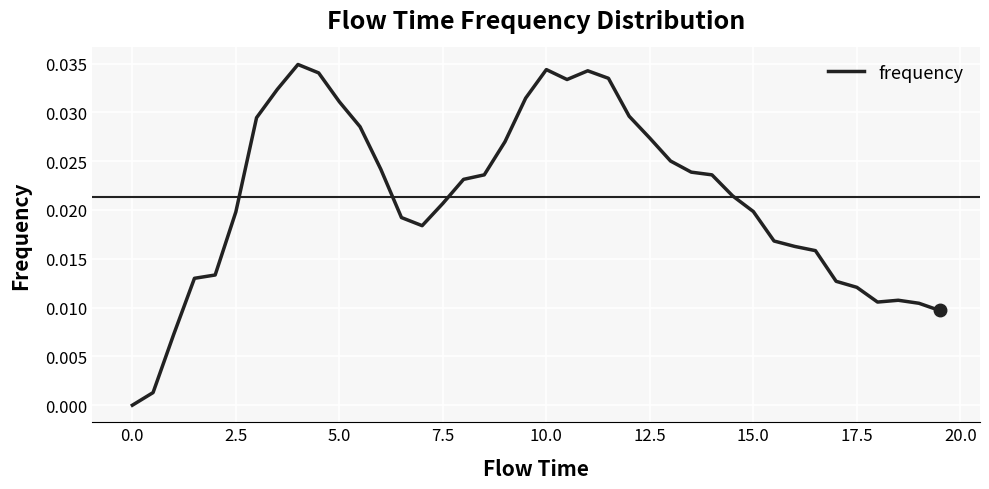

How many points are higher than both their immediate neighbors (excluding endpoints)?

4